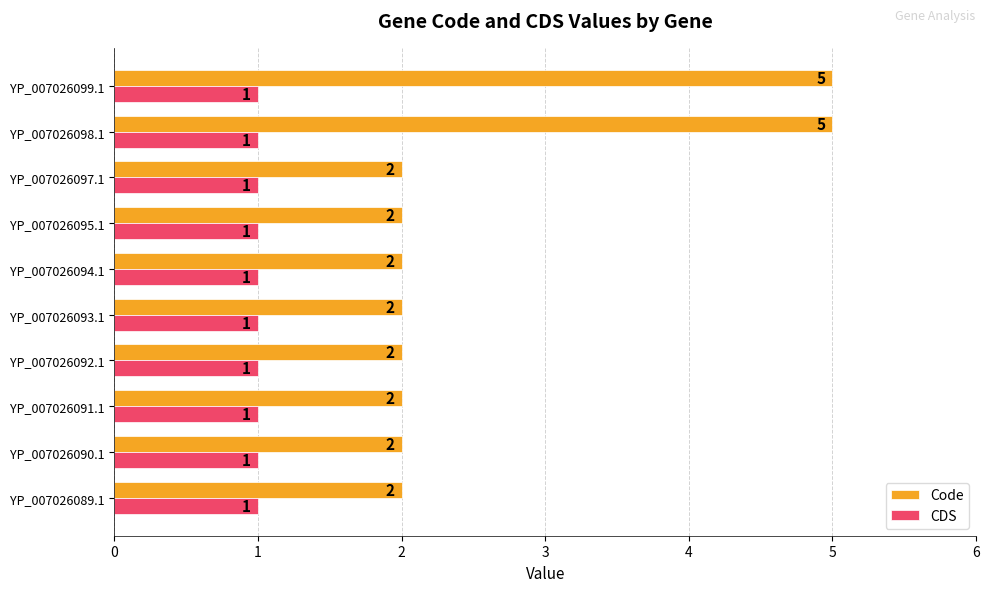

What is the difference between the highest and lowest values at YP_007026098.1?

4